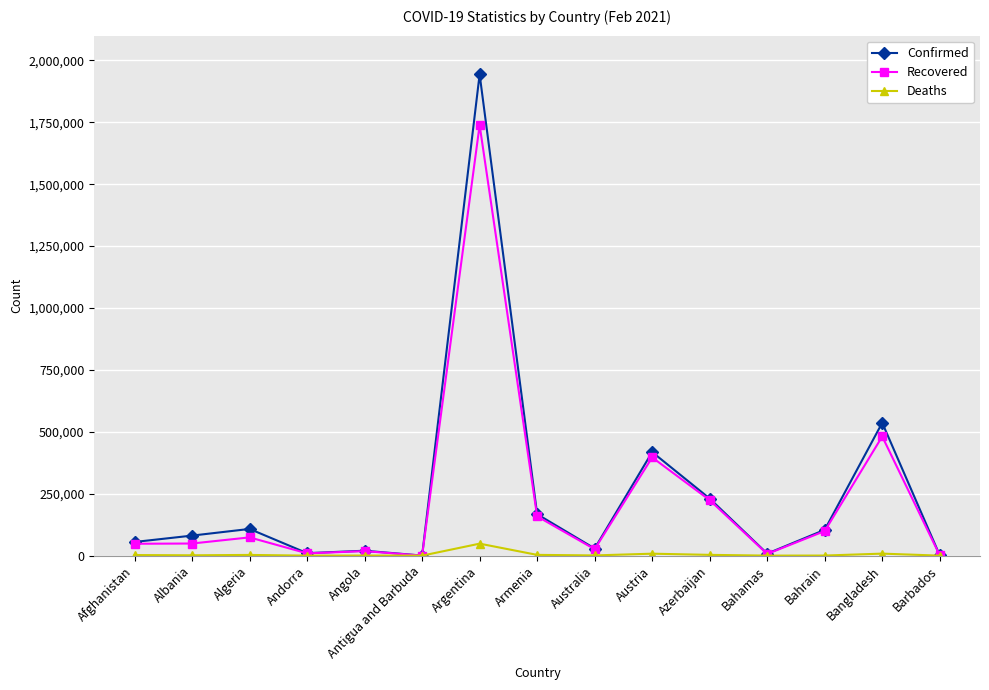

Which series has the widest spread of values?

Confirmed